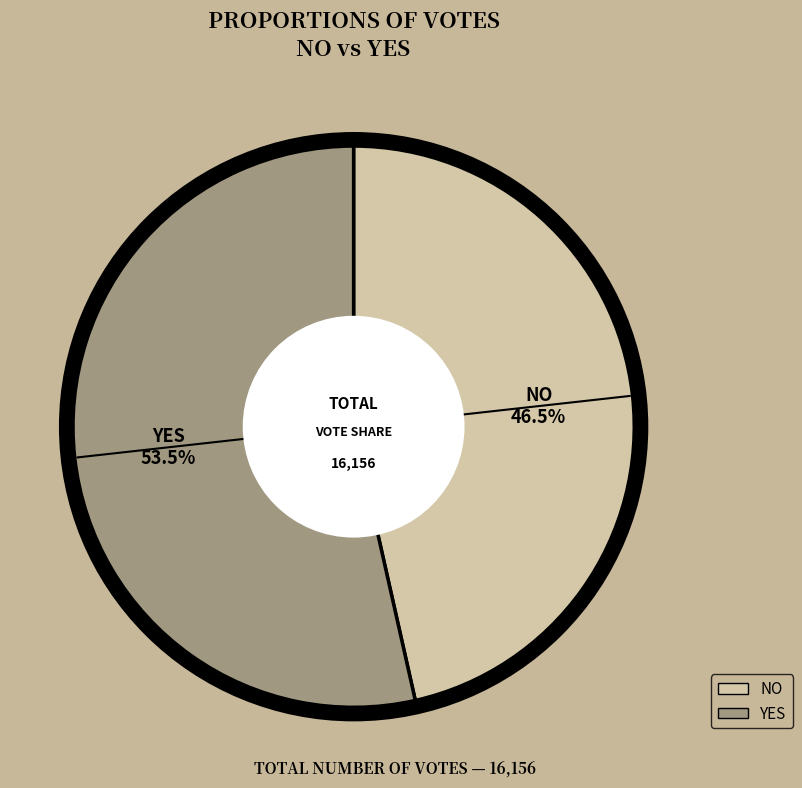

Is there any slice that represents more than half of the pie?

Yes